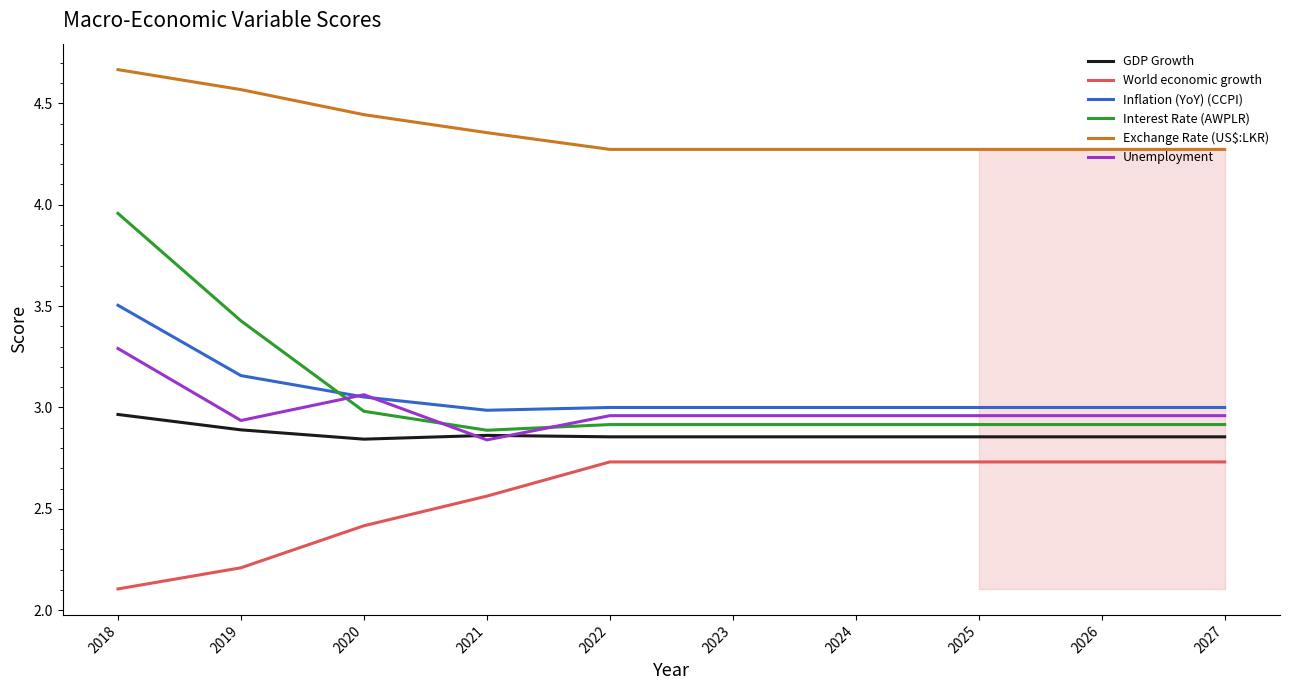

True or false: GDP Growth and Interest Rate (AWPLR) cross at least once.

False